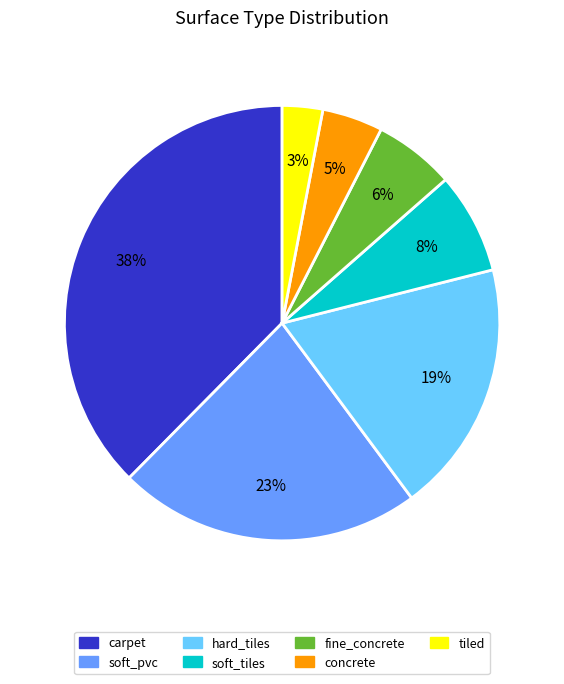

To the nearest percent, what is the difference between the hard_tiles and concrete slice percentages?

14%